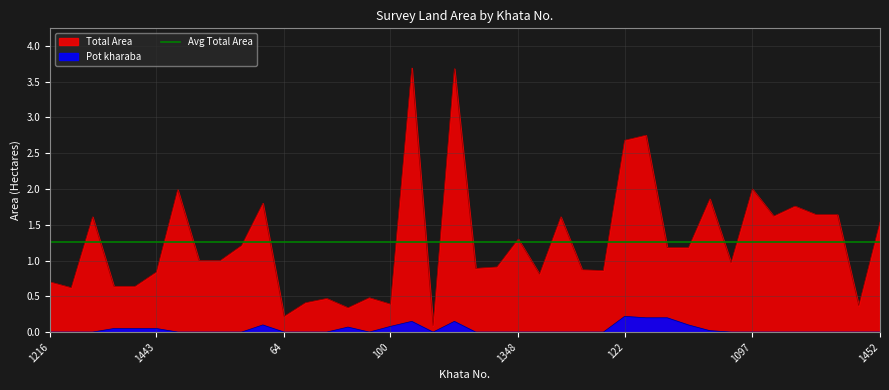

Reading right to left, list all the values displayed in this chart.

Total Area: 1.5	0.4	1.6	1.6	1.8	1.6	2.0	1.0	1.9	1.2	1.2	2.8	2.7	0.9	0.9	1.6	0.8	1.3	0.9	0.9	3.7	0.1	3.7	0.4	0.5	0.3	0.5	0.4	0.2	1.8	1.2	1.0	1.0	2.0	0.8	0.6	0.6	1.6	0.6	0.7
Pot kharaba: 0.0	0.0	0.0	0.0	0.0	0.0	0.0	0.0	0.0	0.1	0.2	0.2	0.2	0.0	0.0	0.0	0.0	0.0	0.0	0.0	0.1	0.0	0.1	0.1	0.0	0.1	0.0	0.0	0.0	0.1	0.0	0.0	0.0	0.0	0.1	0.1	0.1	0.0	0.0	0.0